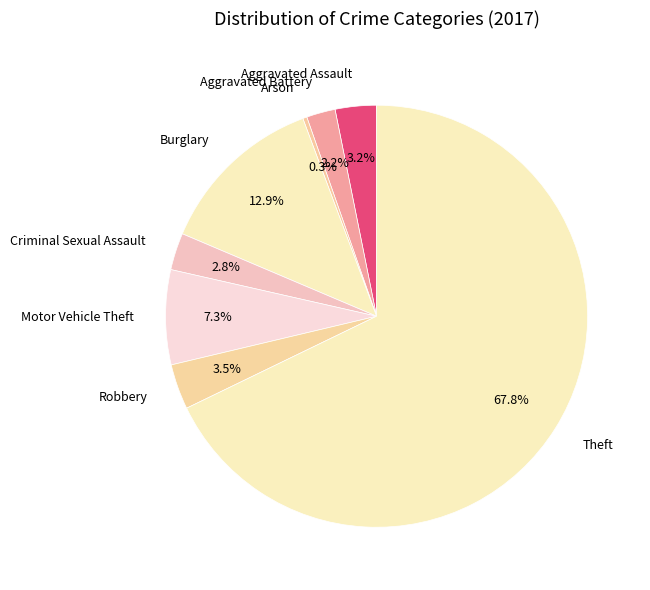

Which has a higher value, Aggravated Battery or Motor Vehicle Theft?

Motor Vehicle Theft